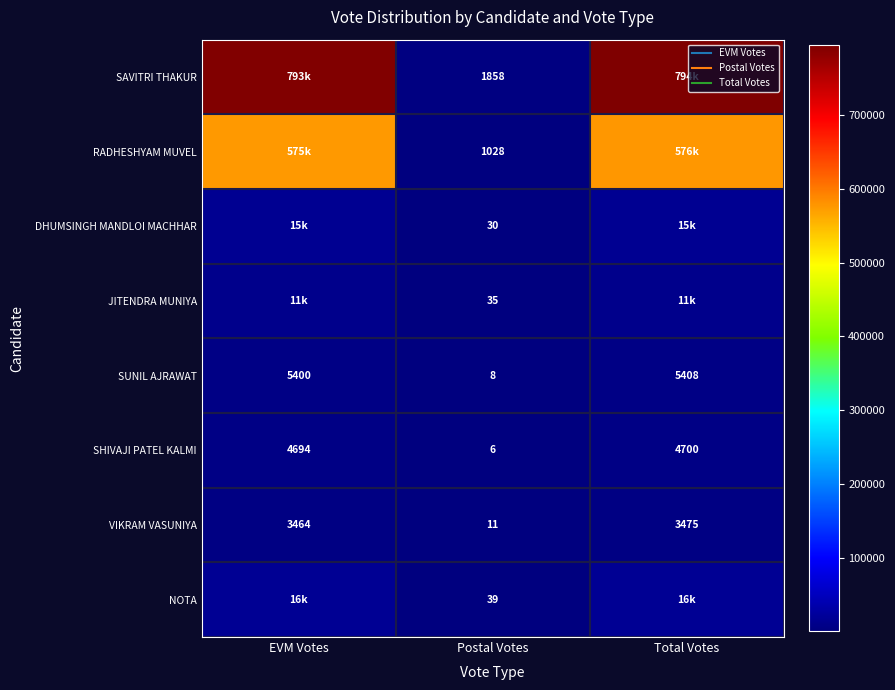

Which label corresponds to the smallest value in the chart?

Postal Votes